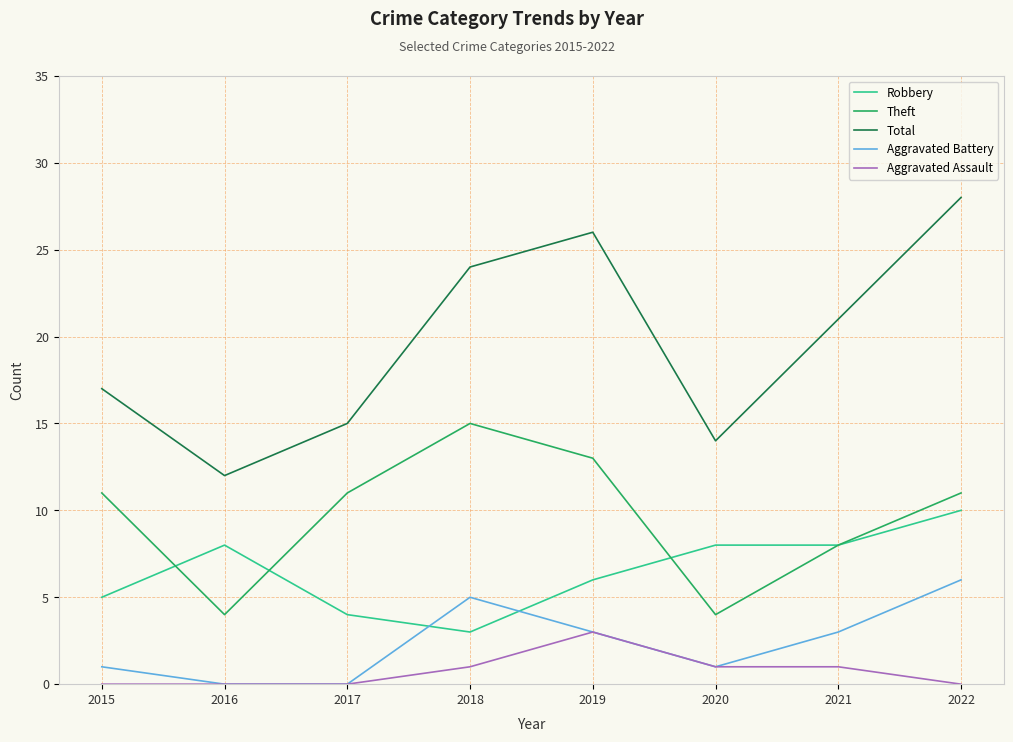

Which series changed the most between 2016 and 2020?

Total